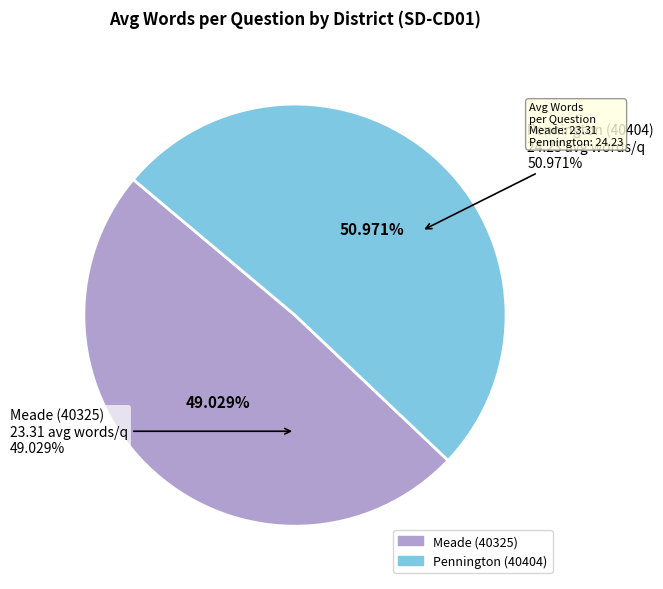

Rank the categories by value from lowest to highest.

40325, 40404